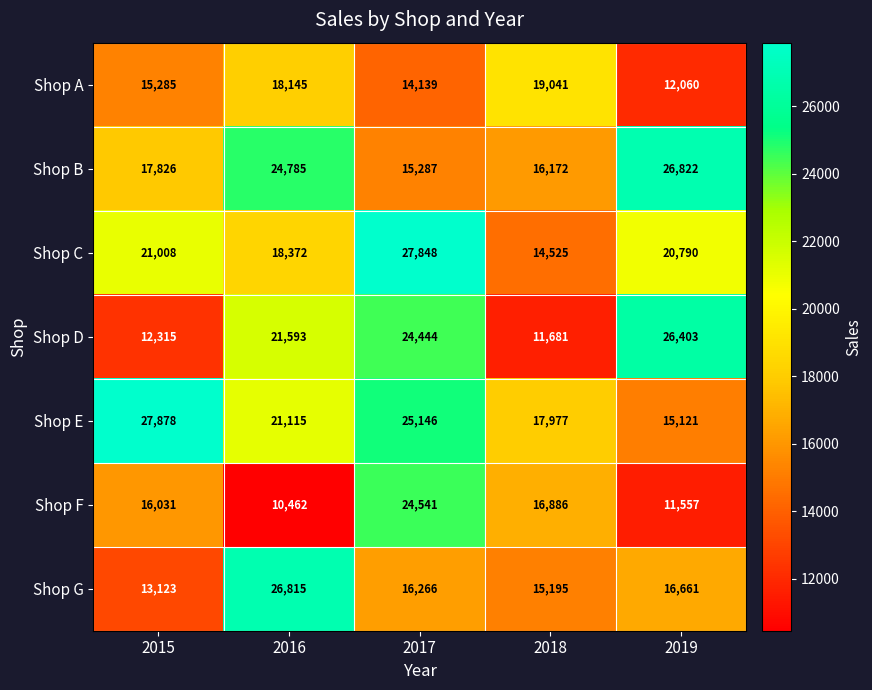

Read the Shop B value at 2019.

26822